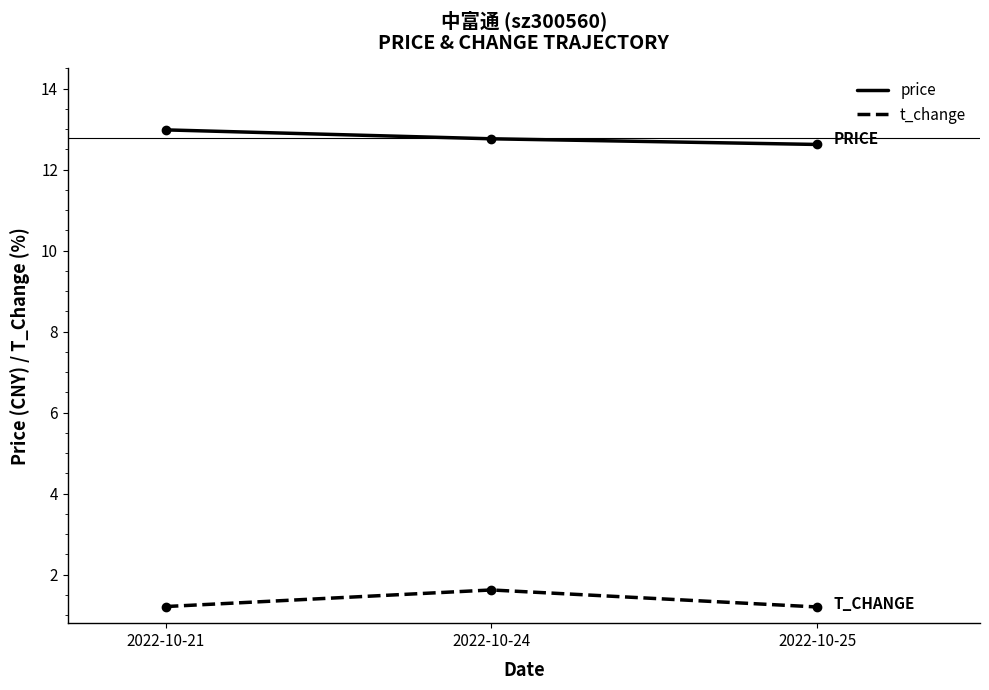

Reading right to left, transcribe all the data shown in this chart.

price: 12.6	12.8	13.0
t_change: 1.2	1.6	1.2